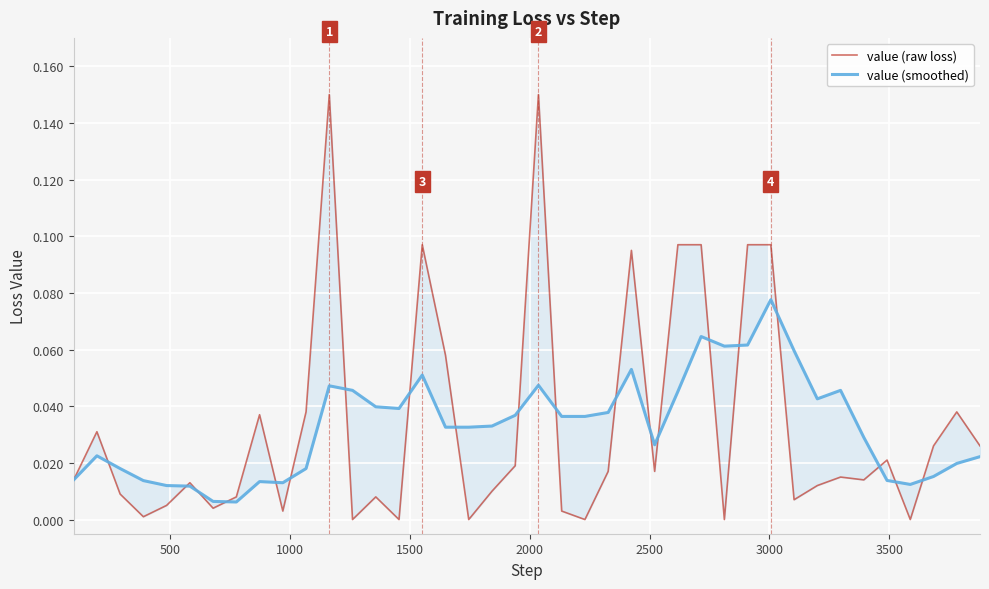

What are all the series names shown in the legend?

value (raw loss), value (smoothed)